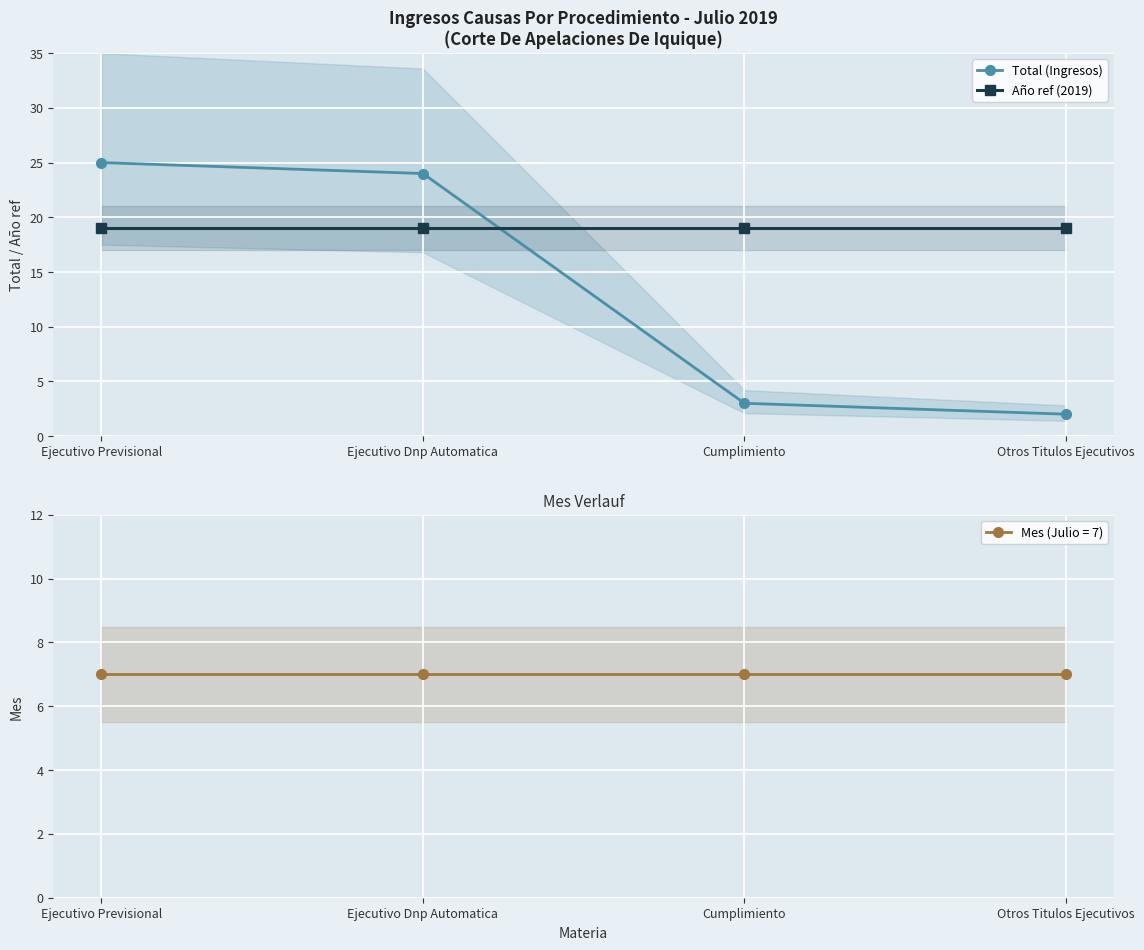

True or false: Total (Ingresos) has a value of 31 at Ejecutivo Dnp Automatica.

False